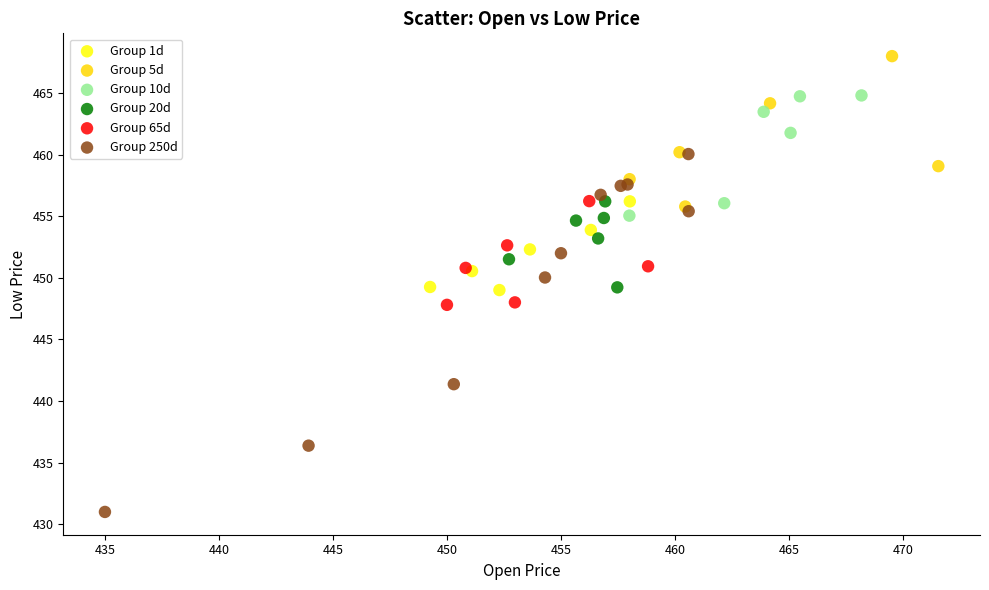

Which series contains the lowest Y value?

Group 250d